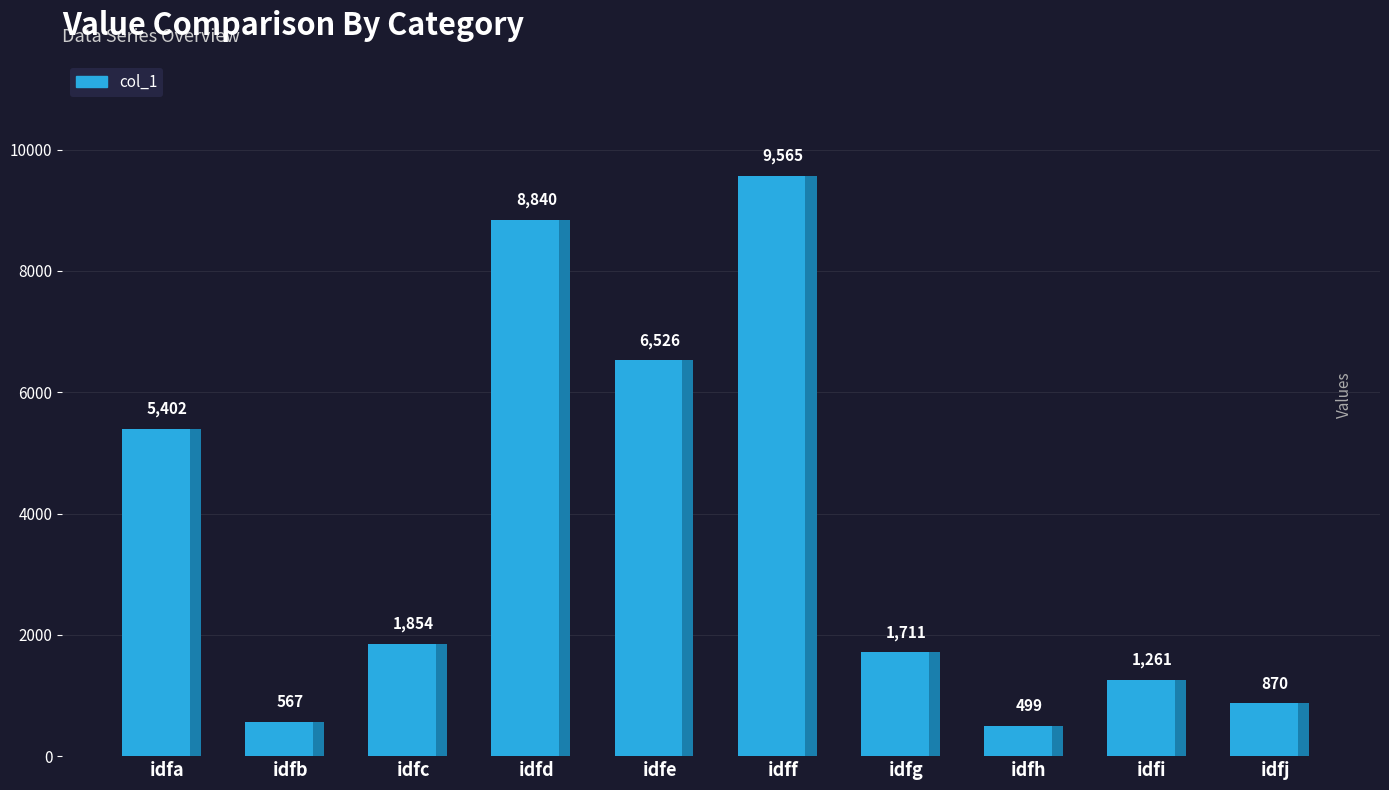

At which category does the chart reach its peak across all series?

idff